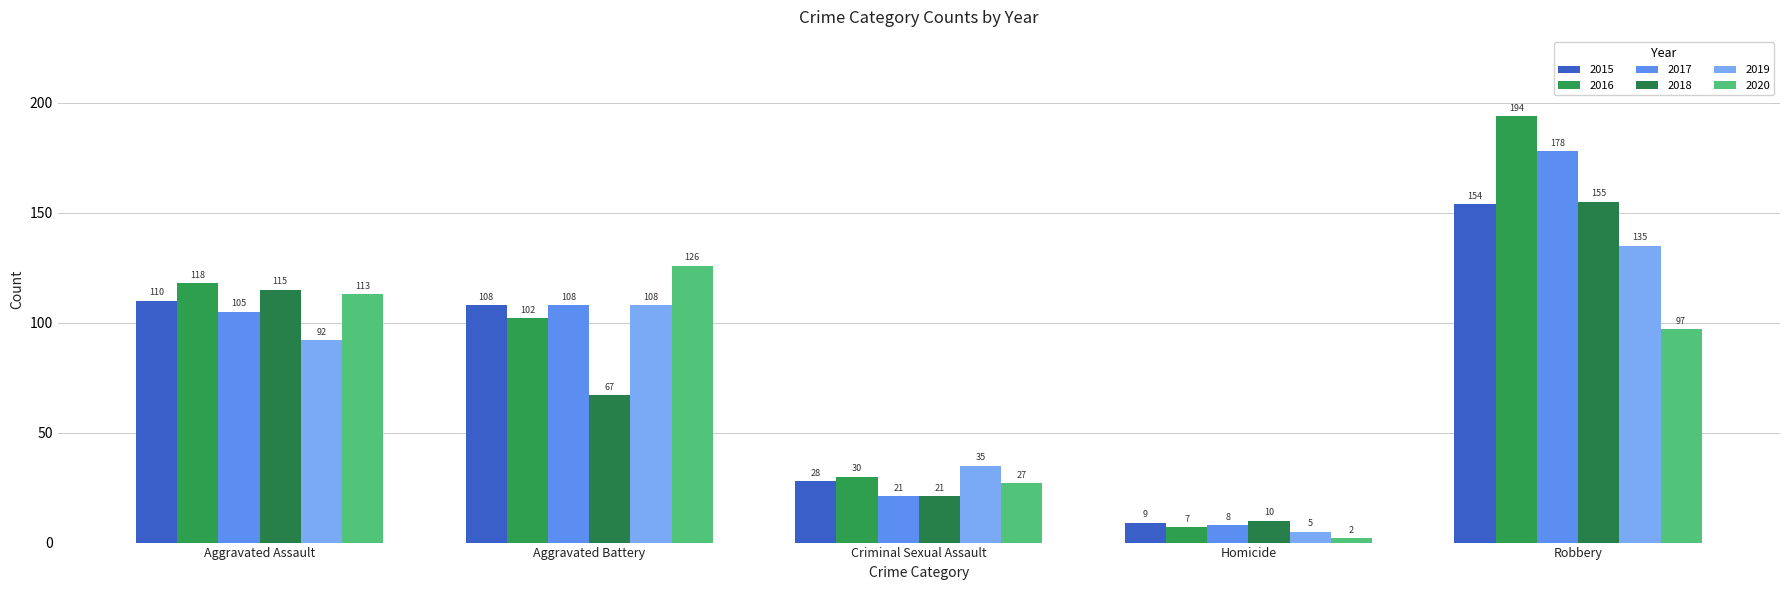

What is the difference between the highest and lowest values at Aggravated Battery?

59